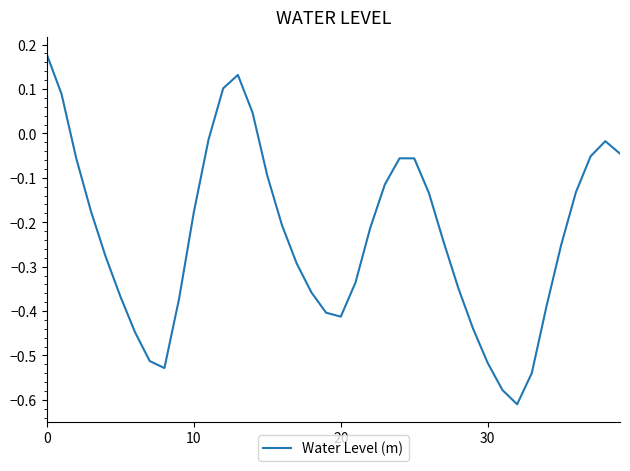

What is the difference between the maximum and minimum values?

0.8